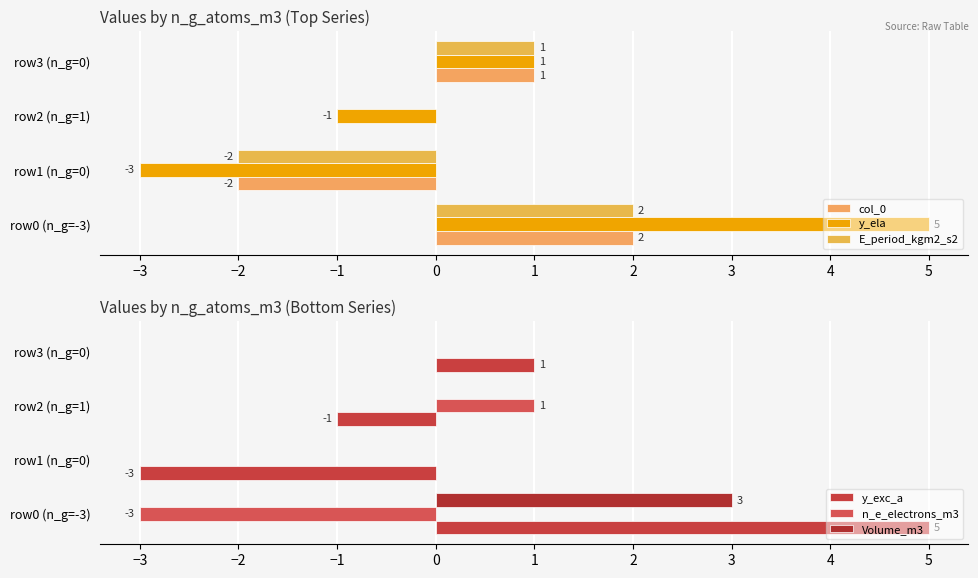

Which has a higher value, row2 (n_g=1) or row1 (n_g=0)?

row2 (n_g=1)